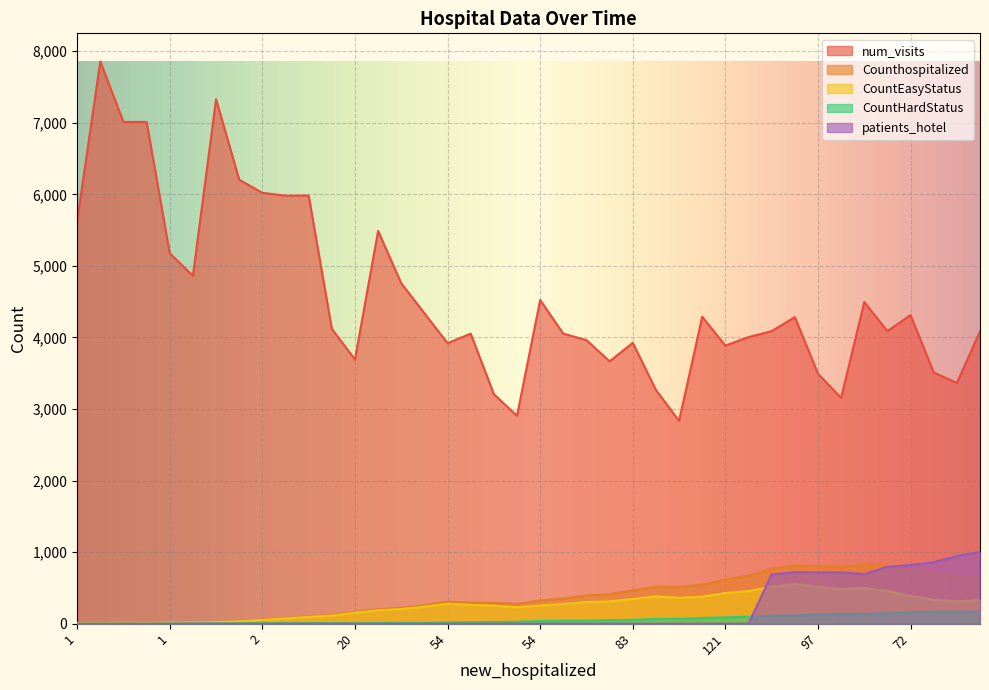

Reading right to left, transcribe all the data shown in this chart.

num_visits: 4086	3363	3511	4313	4088	4495	3155	3494	4284	4088	4005	3886	4289	2834	3267	3925	3666	3963	4053	4523	2905	3207	4053	3920	4338	4757	5489	3692	4121	5983	5981	6021	6205	7330	4861	5177	7012	7012	7857	5632
Counthospitalized: 670	665	695	748	814	827	791	804	813	769	668	619	544	513	515	464	413	395	352	324	277	289	295	306	256	221	202	162	123	103	81	59	39	26	20	16	13	12	10	11
CountEasyStatus: 330	312	336	388	458	498	481	515	555	515	456	428	377	363	381	345	311	302	274	255	229	252	263	279	238	205	187	152	112	95	73	53	33	21	17	14	12	12	10	11
CountHardStatus: 170	166	166	159	147	135	139	130	113	111	97	88	79	69	65	54	49	45	42	37	27	23	21	16	12	11	9	6	7	7	7	6	6	5	3	2	1	0	0	0
patients_hotel: 1002	944	859	819	796	693	718	717	720	689	0	0	0	0	0	0	0	0	0	0	0	0	0	0	0	0	0	0	0	0	0	0	0	0	0	0	0	0	0	0